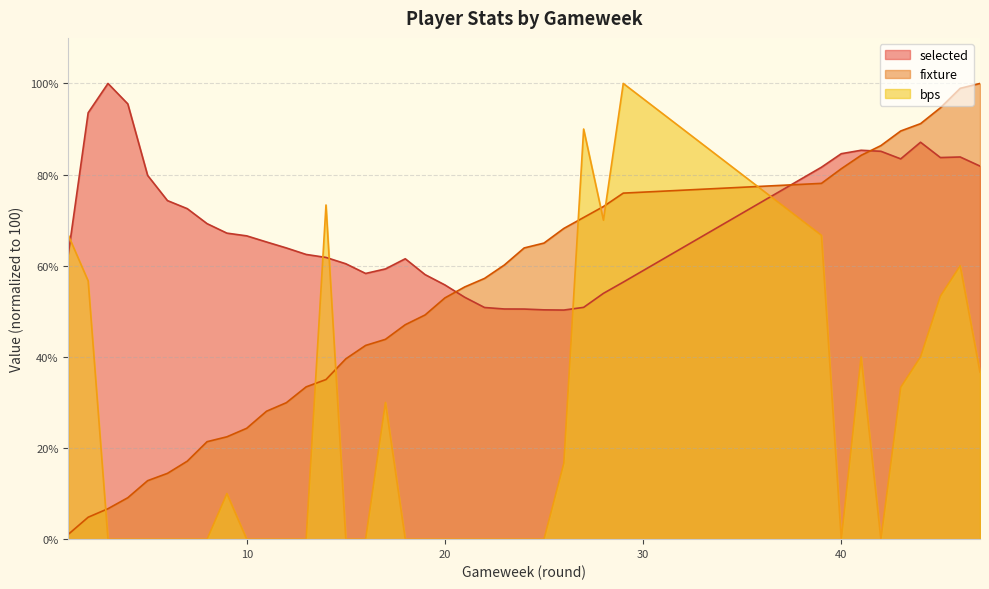

Reading left to right, what are all the values shown in this chart?

selected: 62.6	93.6	100.0	95.5	79.8	74.3	72.5	69.2	67.2	66.6	65.2	63.9	62.5	61.8	60.4	58.3	59.3	61.5	58.1	55.8	53.1	50.8	50.5	50.5	50.3	50.3	50.9	53.9	56.4	81.6	84.6	85.3	85.1	83.5	87.1	83.7	83.9	81.9
fixture: 1.1	4.8	6.7	9.1	12.8	14.4	17.1	21.4	22.5	24.3	28.1	29.9	33.4	35.0	39.6	42.5	43.9	47.1	49.2	52.9	55.3	57.2	60.2	63.9	65.0	68.2	70.6	73.0	75.9	78.1	81.3	84.2	86.4	89.6	91.2	94.7	98.9	100.0
bps: 66.7	56.7	0.0	0.0	0.0	0.0	0.0	0.0	10.0	0.0	0.0	0.0	0.0	73.3	0.0	0.0	30.0	0.0	0.0	0.0	0.0	0.0	0.0	0.0	0.0	16.7	90.0	70.0	100.0	66.7	0.0	40.0	0.0	33.3	40.0	53.3	60.0	36.7